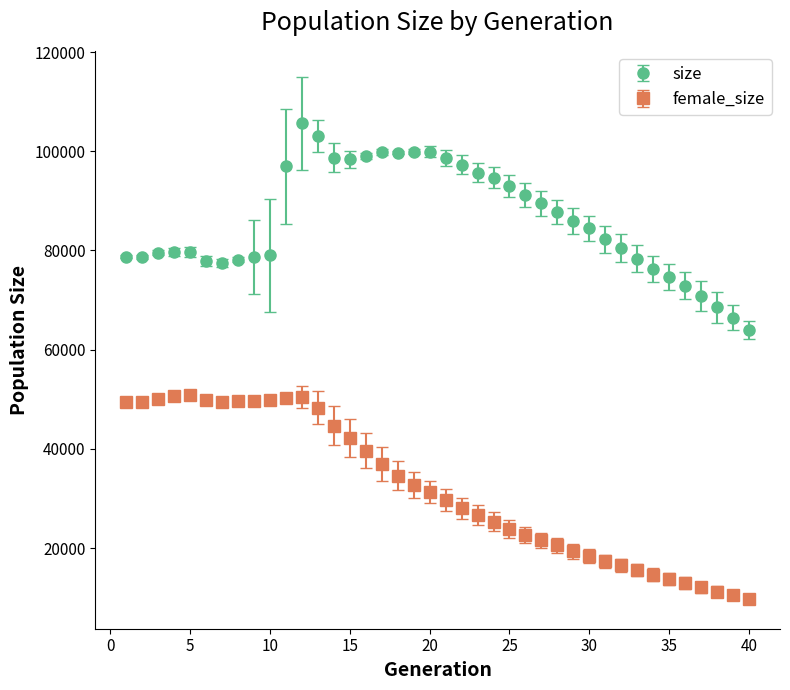

Which series has the largest total across all categories?

size